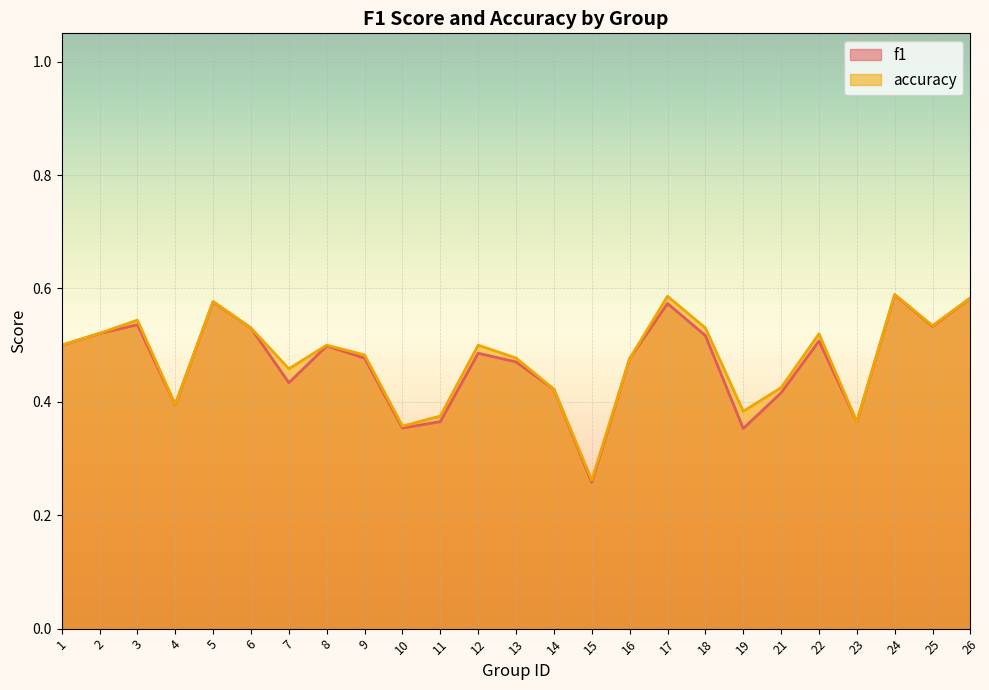

What is the average value of the f1 series?

0.5